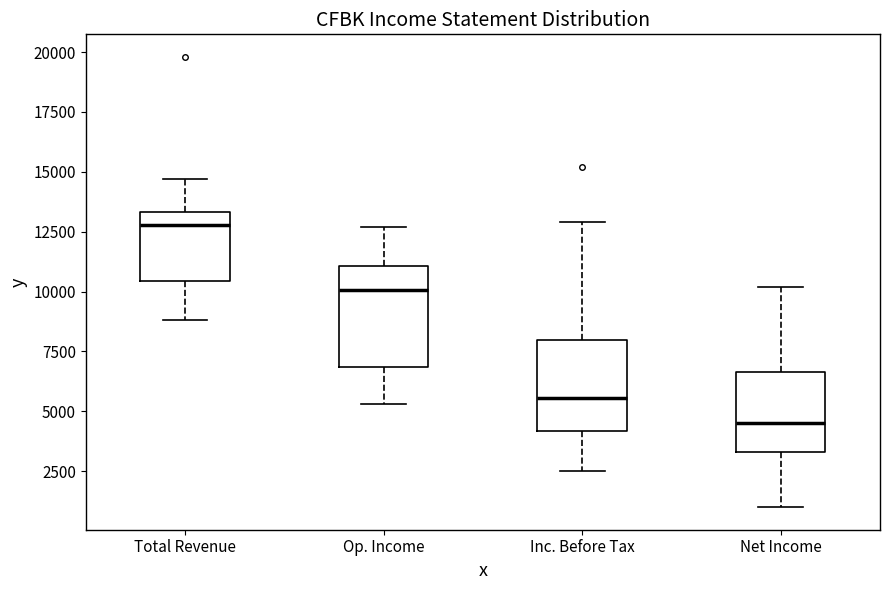

Reading left to right, read every box against the y-axis: the position of its median line, the range the box covers, and the ends of its whiskers. The values are not printed on the chart, so give them approximately, as read against the axis.

Total Revenue: median 13000, box 10500 to 13500, whiskers 9000 to 14500
Op. Income: median 10000, box 7000 to 11000, whiskers 5500 to 12500
Inc. Before Tax: median 5500, box 4000 to 8000, whiskers 2500 to 13000
Net Income: median 4500, box 3500 to 6500, whiskers 1000 to 10000